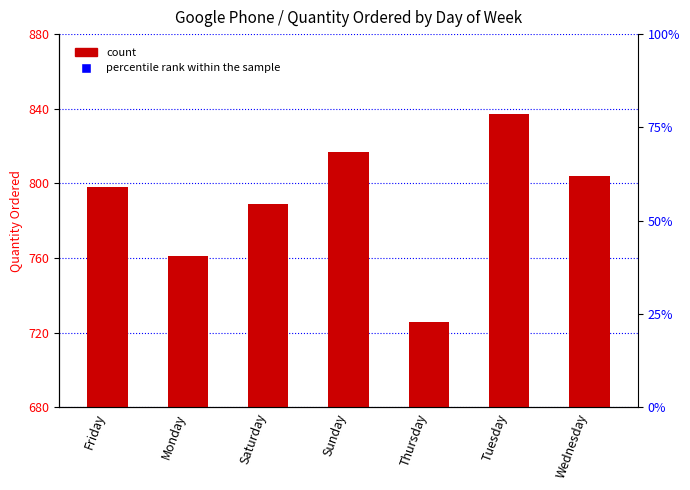

At which category does the chart reach its peak across all series?

Tuesday